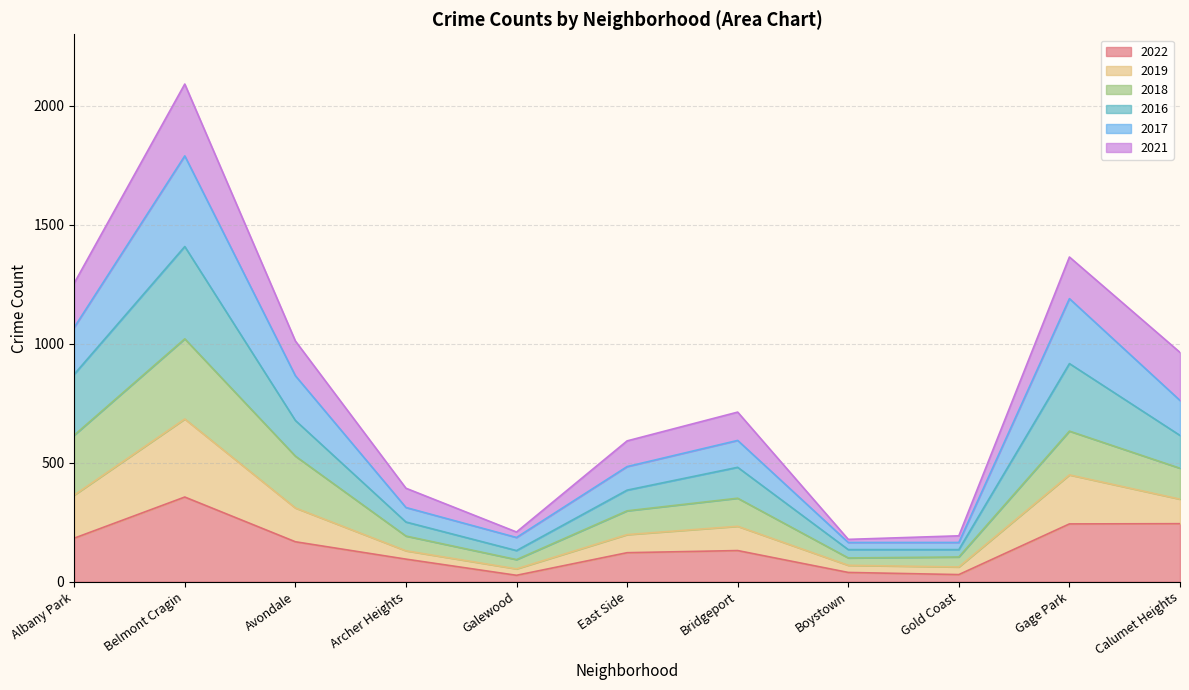

What is the total value across all series at Calumet Heights?

964